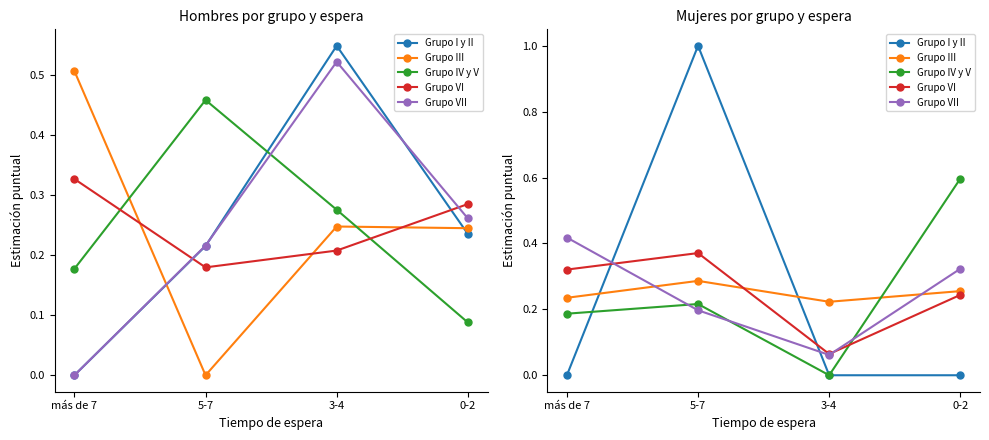

Reading right to left, extract all data points from this chart.

Grupo I y II: 0.0	0.0	1.0	0.0
Grupo III: 0.3	0.2	0.3	0.2
Grupo IV y V: 0.6	0.0	0.2	0.2
Grupo VI: 0.2	0.1	0.4	0.3
Grupo VII: 0.3	0.1	0.2	0.4